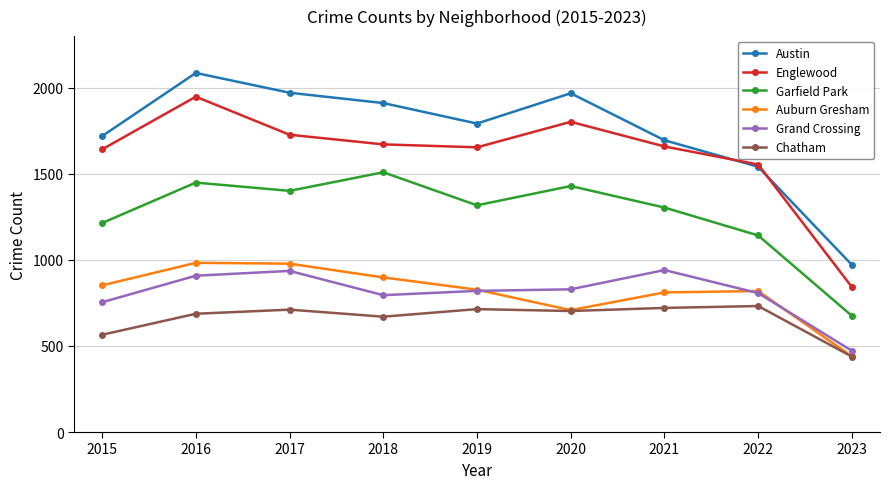

Rank the series by their maximum value, from lowest to highest.

Chatham, Grand Crossing, Auburn Gresham, Garfield Park, Englewood, Austin